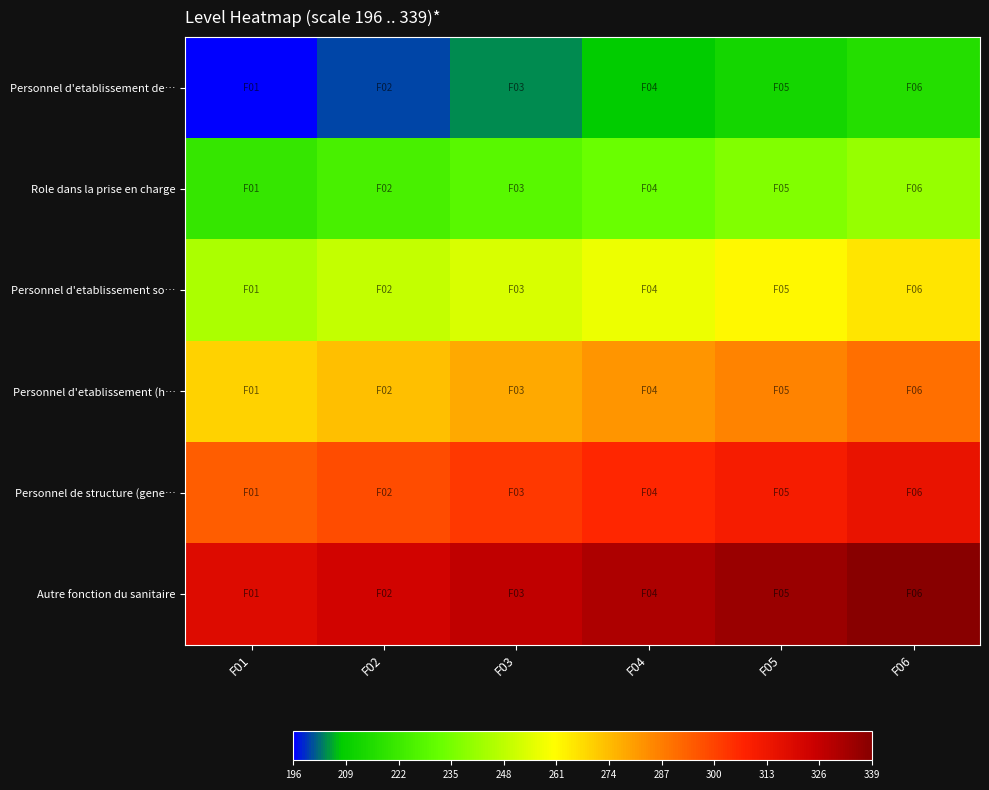

Which series changed the most between F02 and F03?

Personnel d'etablissement de…